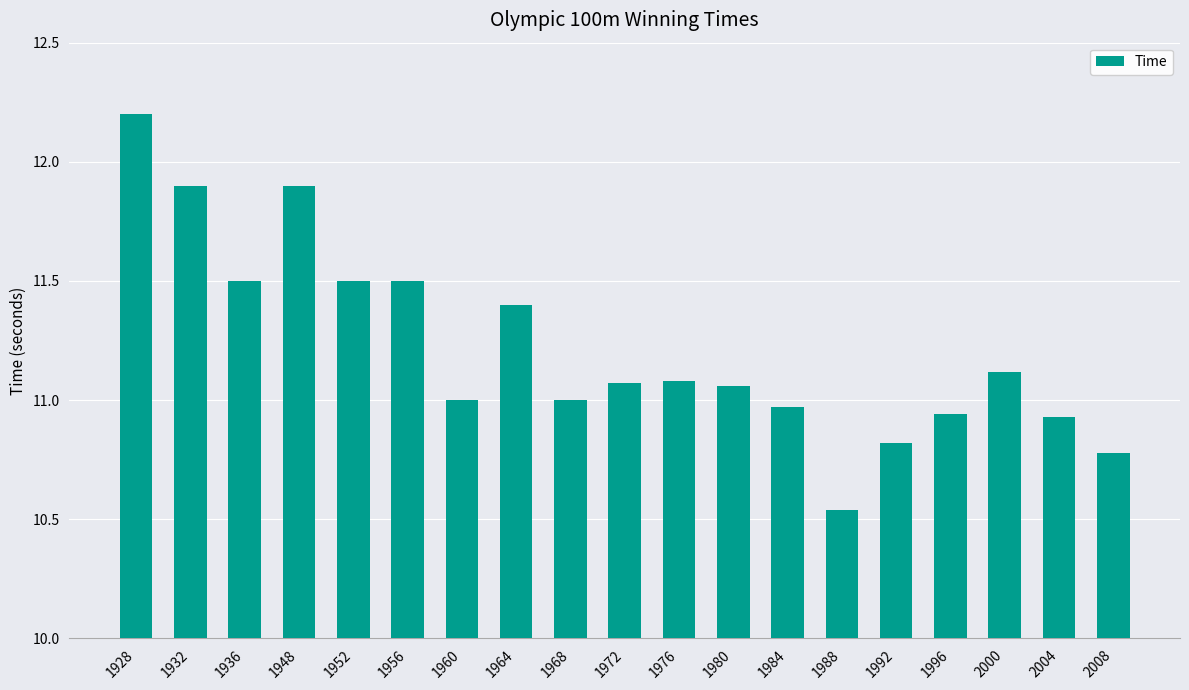

What is the difference between the values at 1948 and 1972?

0.8